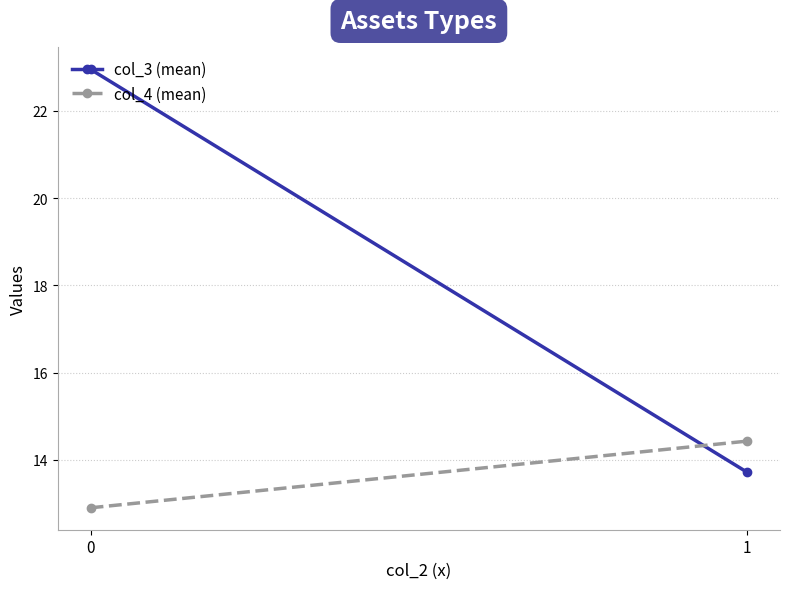

Rank the categories by col_4 (mean) value from lowest to highest.

0, 1